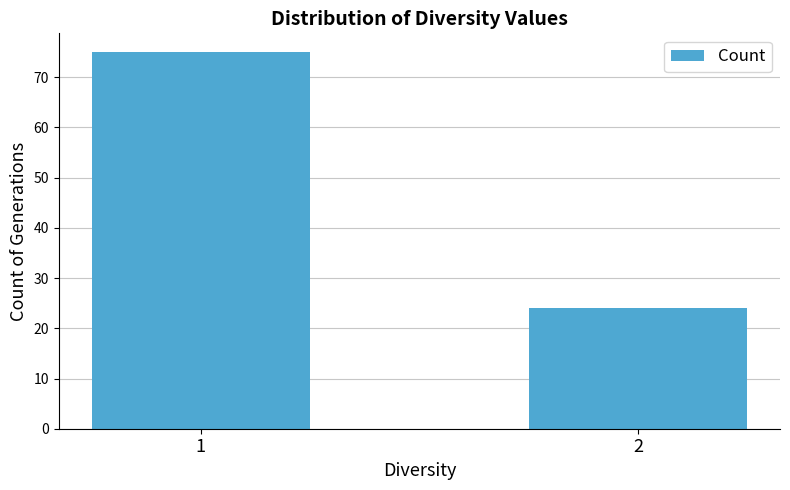

List the labels in order of value, largest first.

1, 2